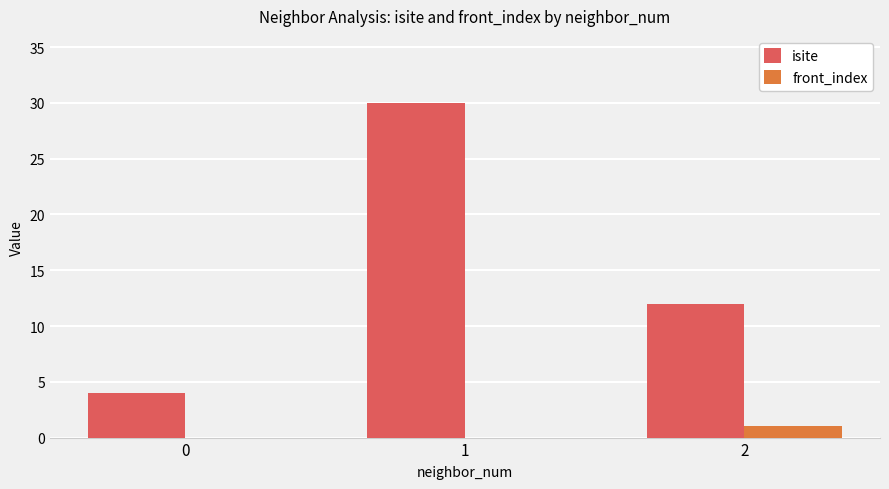

Which series changed the most between 0 and 1?

isite